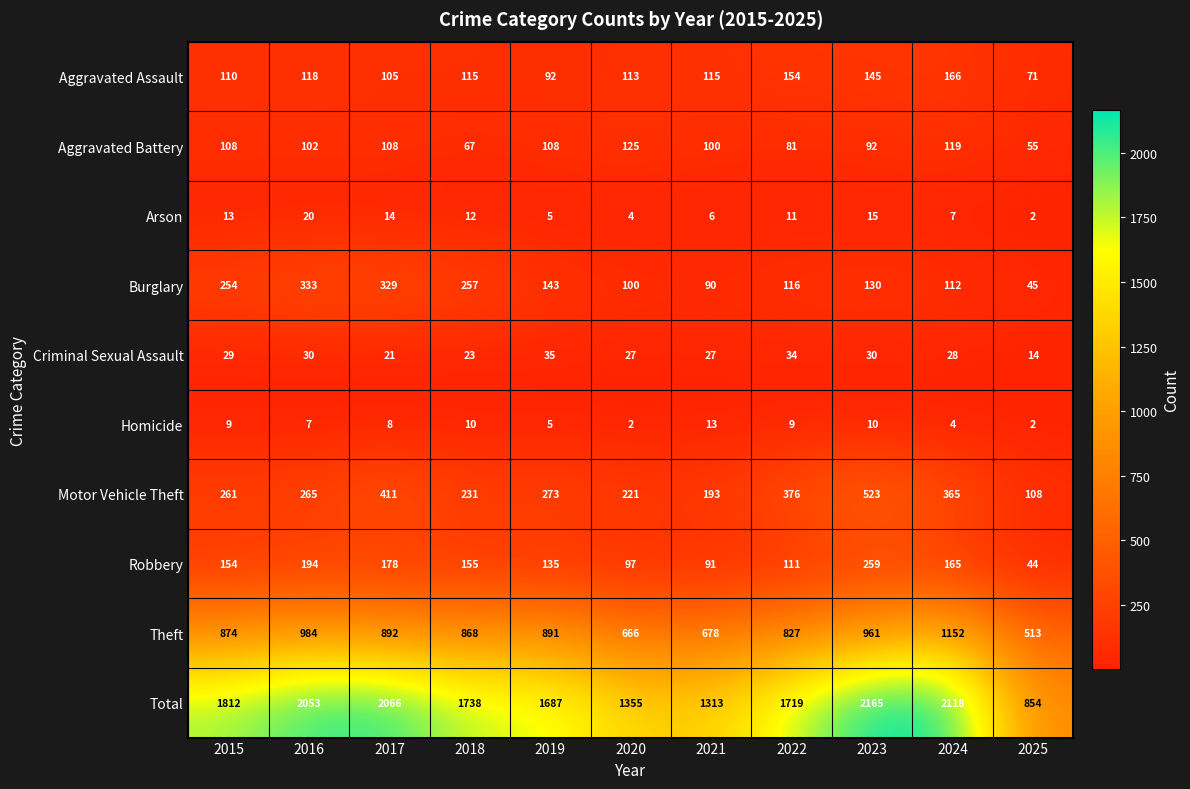

Between 2015 and 2024, which series saw the biggest shift?

Total